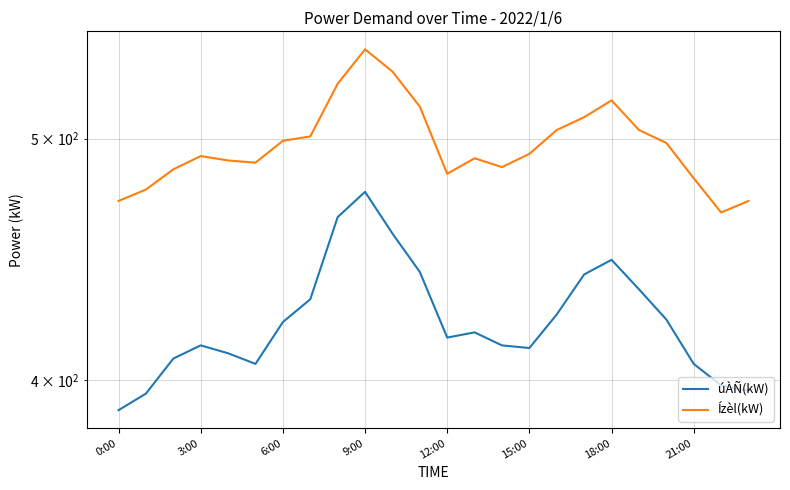

How many data points in úÀÑ(kW) are less than 418?

12